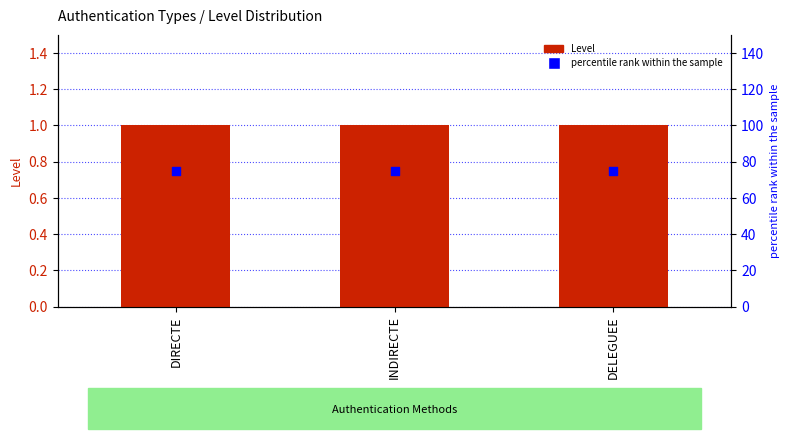

Which series has the widest spread of Y values?

Level